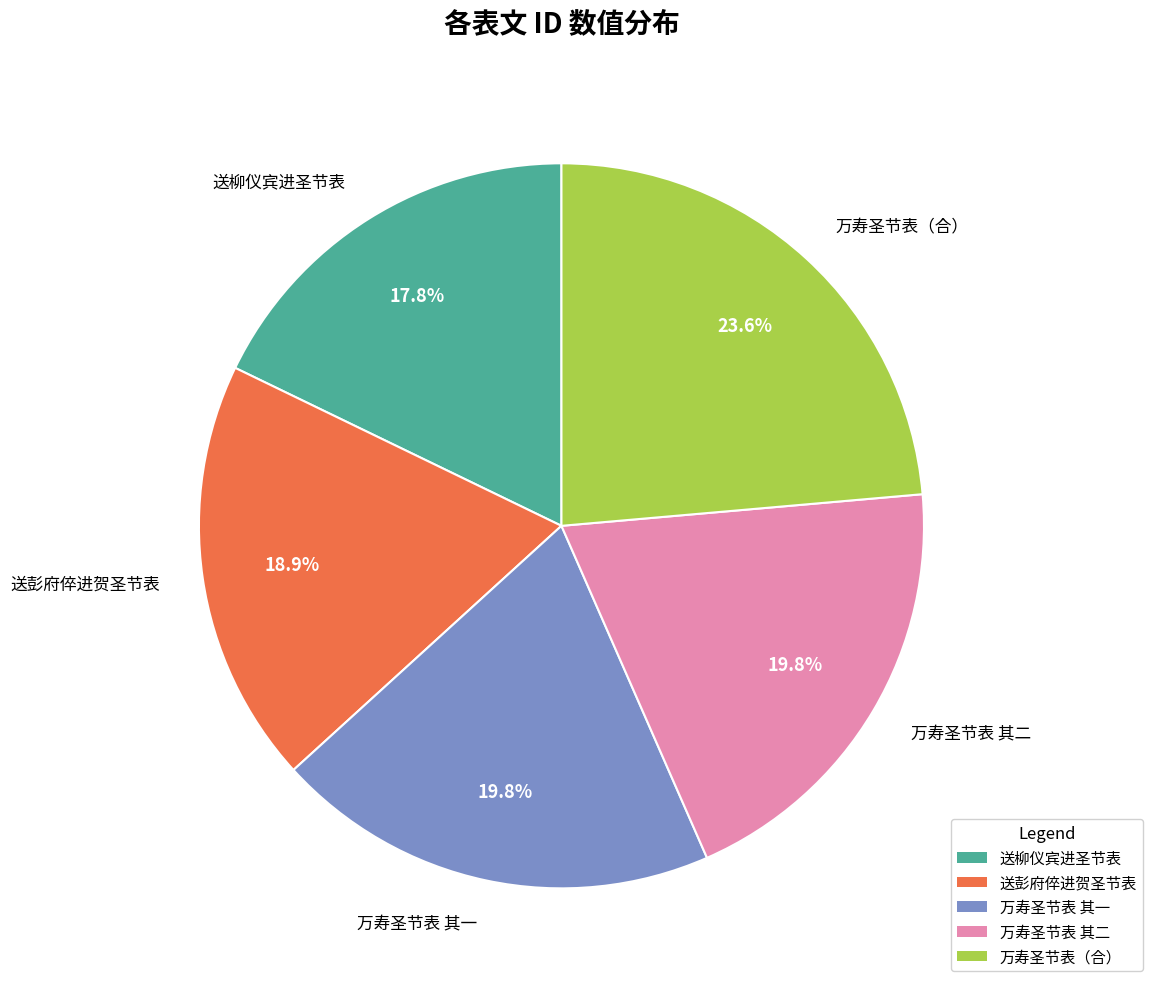

Does 送彭府倅进贺圣节表 account for over 50% of the chart?

No